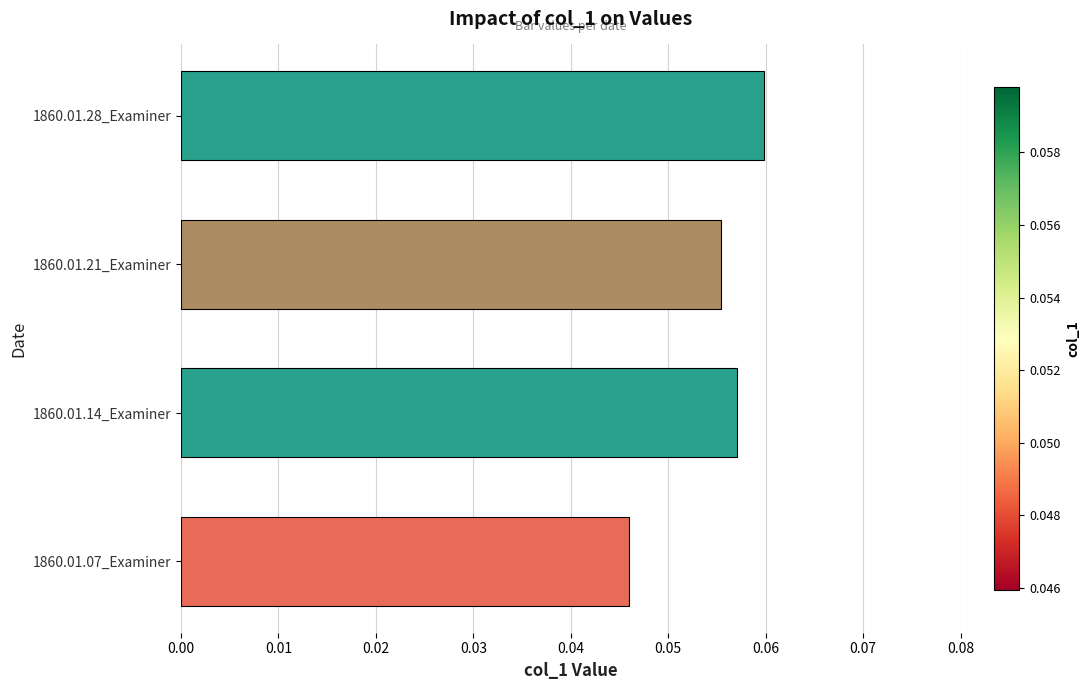

Rank the categories by value from highest to lowest.

1860.01.28_Examiner, 1860.01.14_Examiner, 1860.01.21_Examiner, 1860.01.07_Examiner